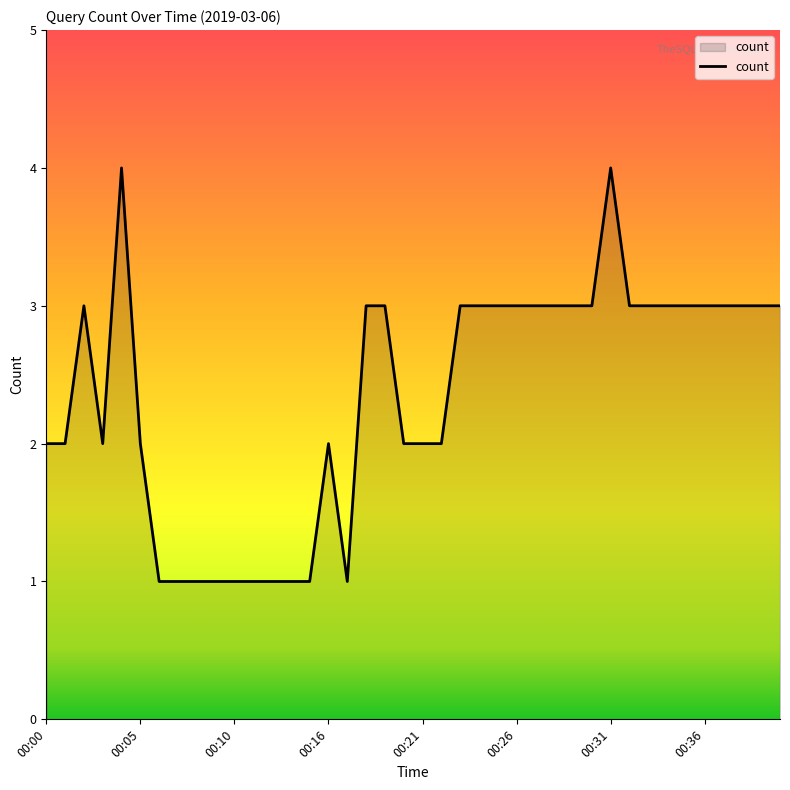

Count the values in the range 2 to 3.

28